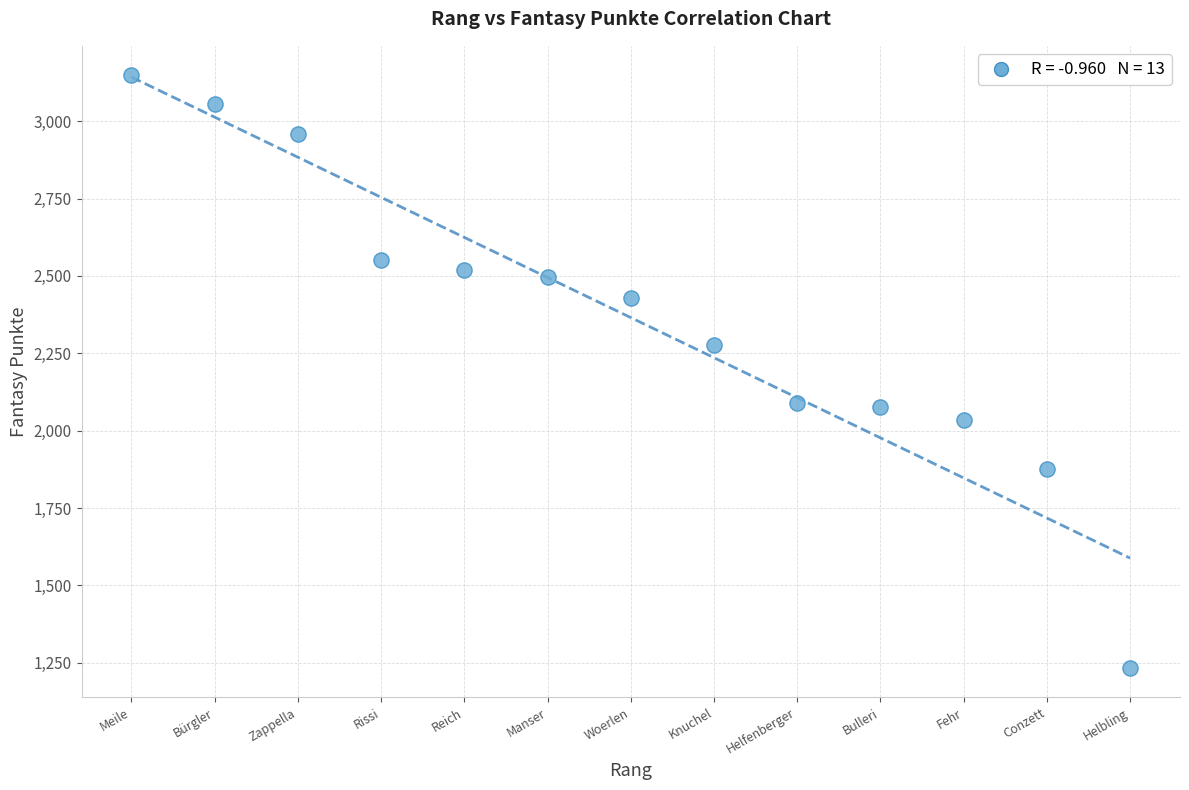

What is the range of X values (max minus min)?

12